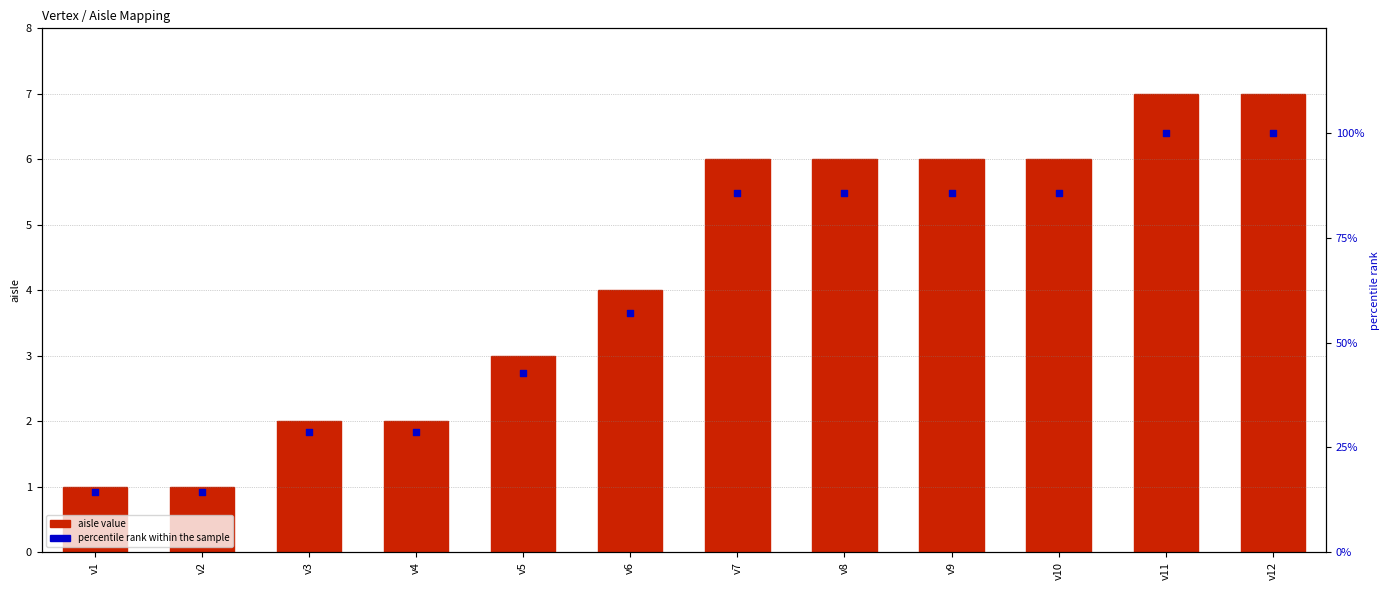

Which series reaches the minimum Y coordinate?

aisle value